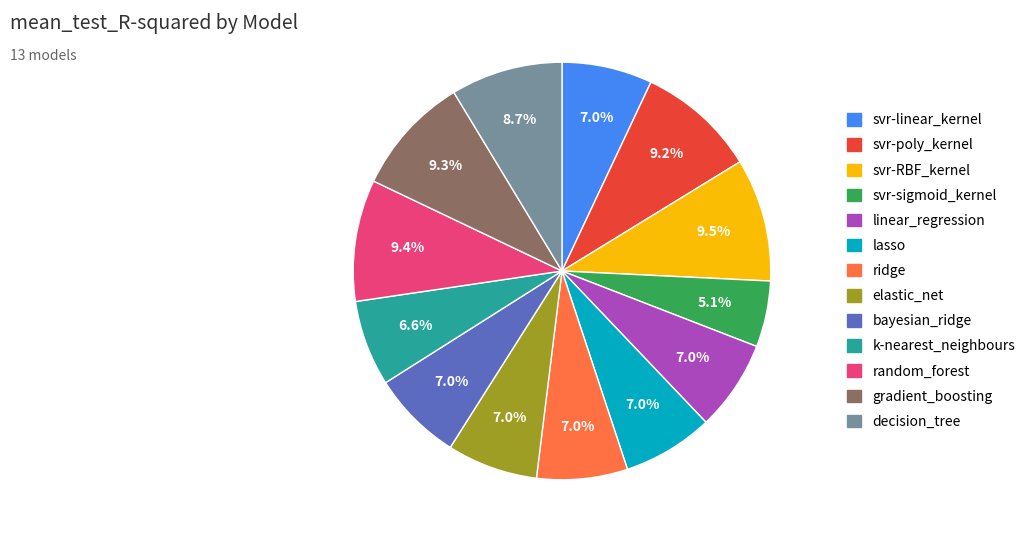

How many segments does this pie chart have?

13